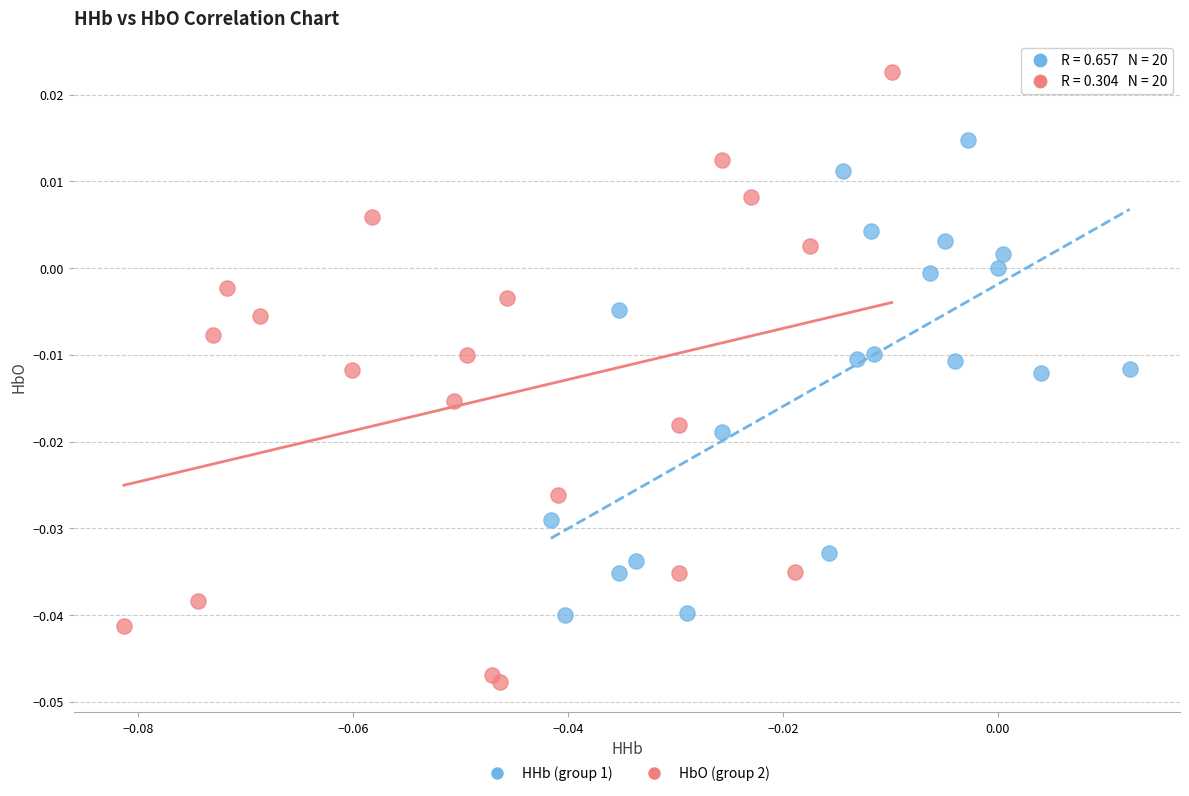

Which series has the largest Y range (max minus min)?

HbO (group 2)